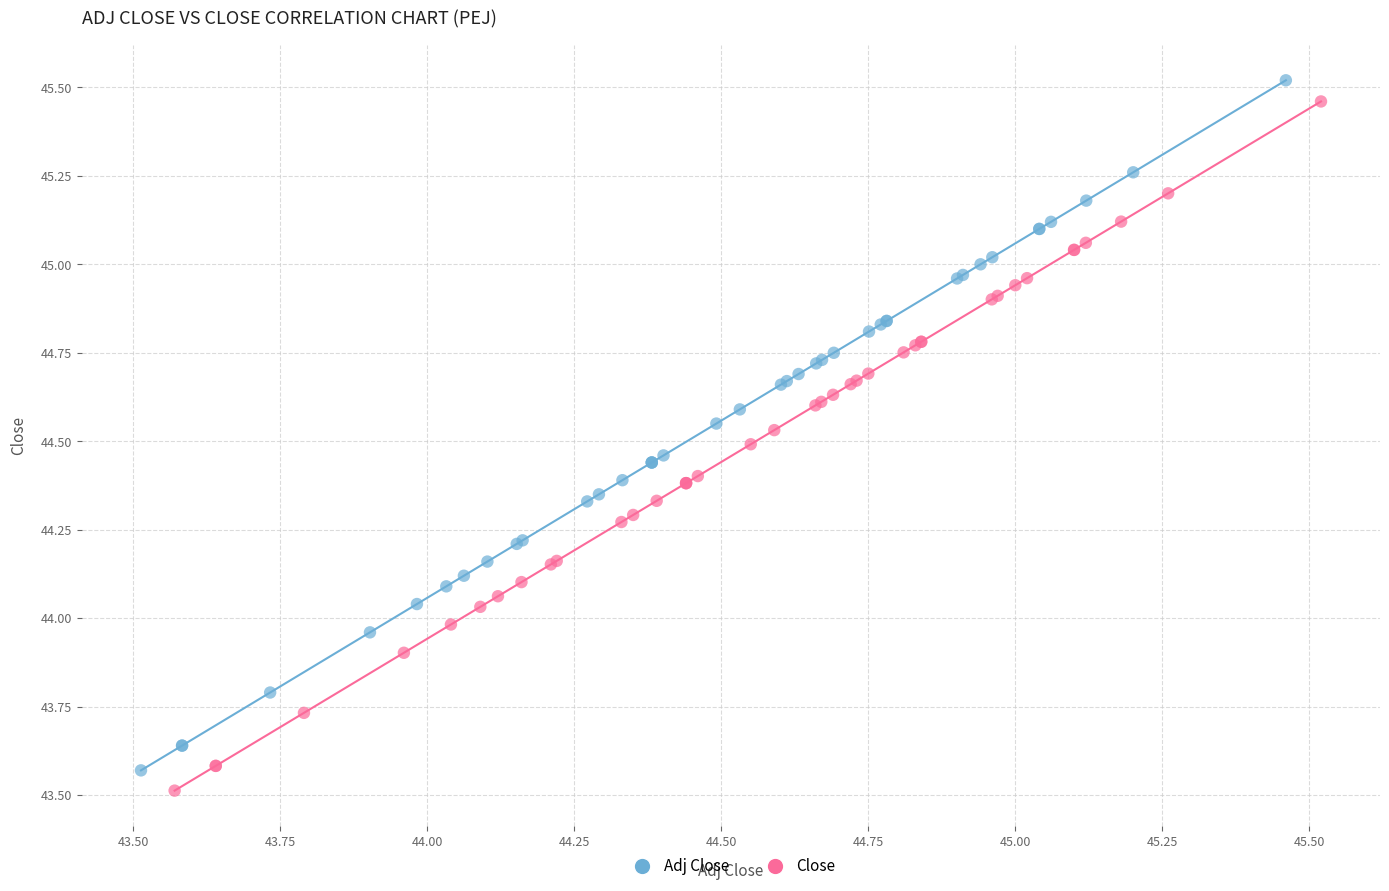

Which series contains the highest Y value?

Adj Close